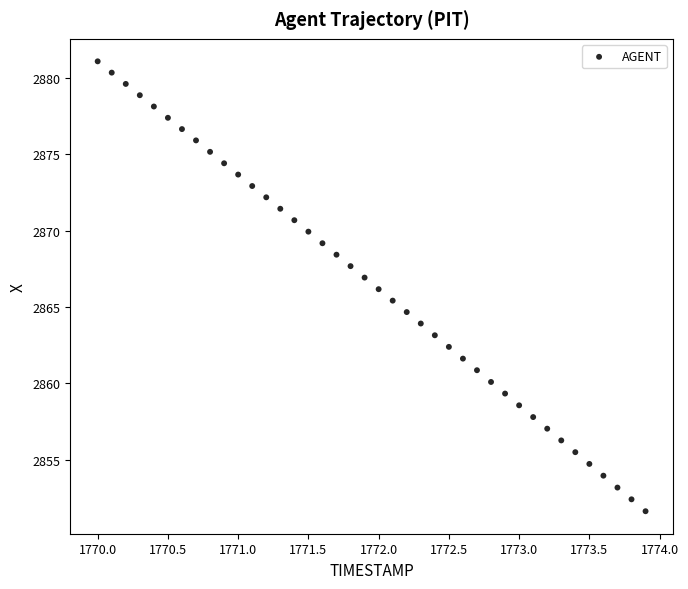

What is the range of X values (max minus min)?

3.9